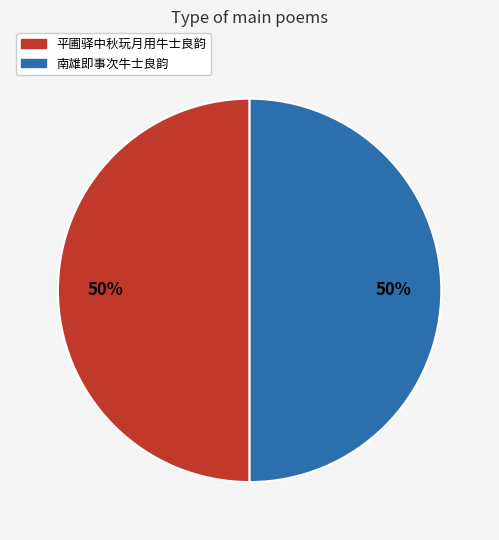

Count the number of slices in the pie.

2